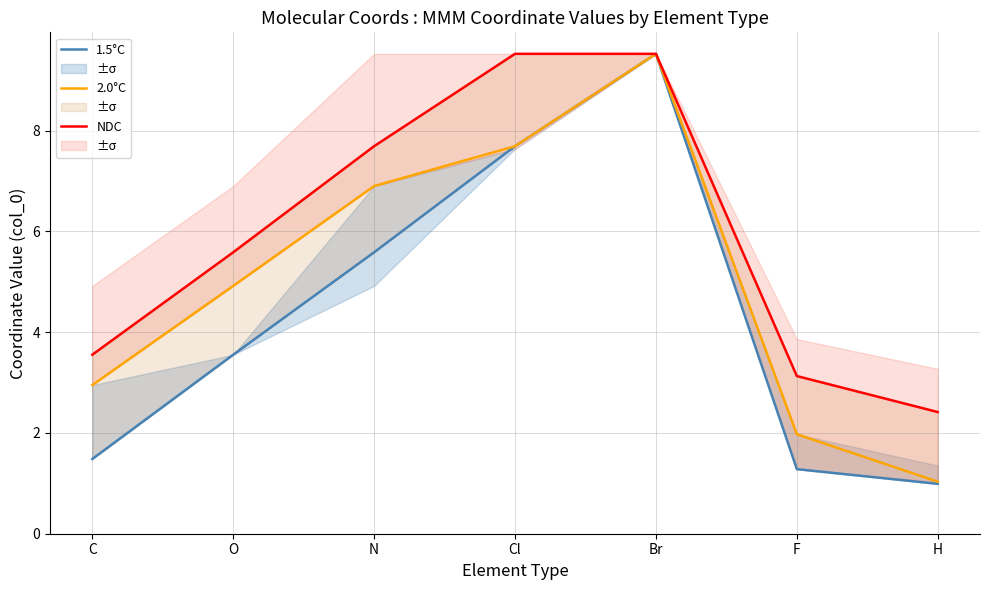

What is the approximate value of 1.5°C at C?

1.5